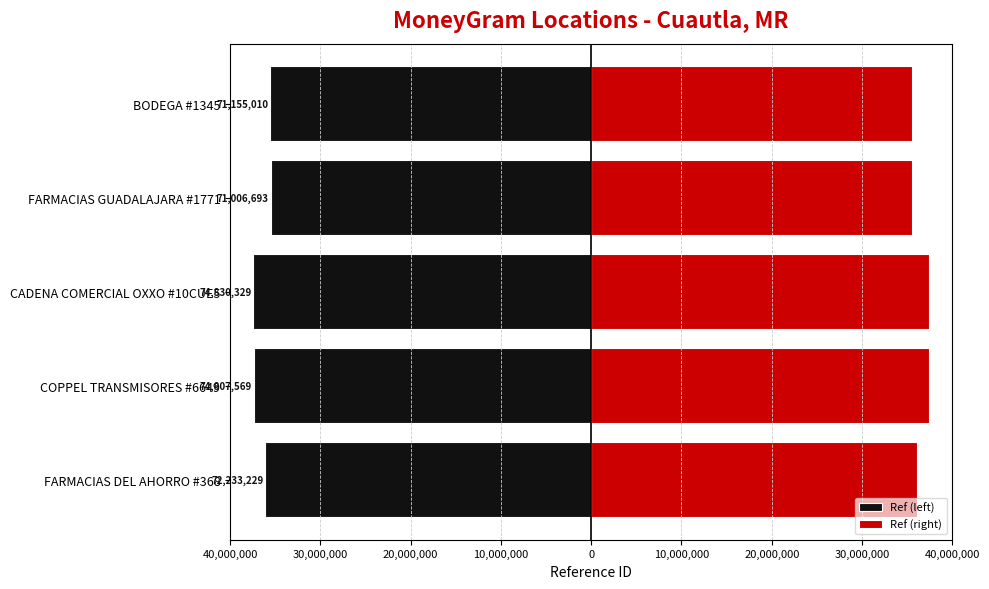

What is the difference between the maximum and second lowest values in the Ref (left) series?

1900438